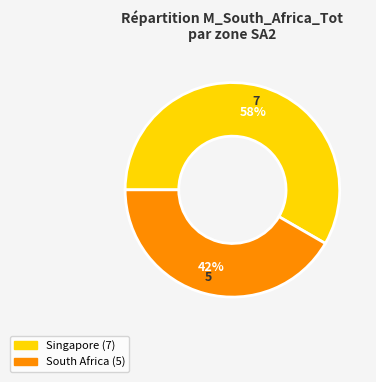

To the nearest percent, what is the average slice percentage?

50%